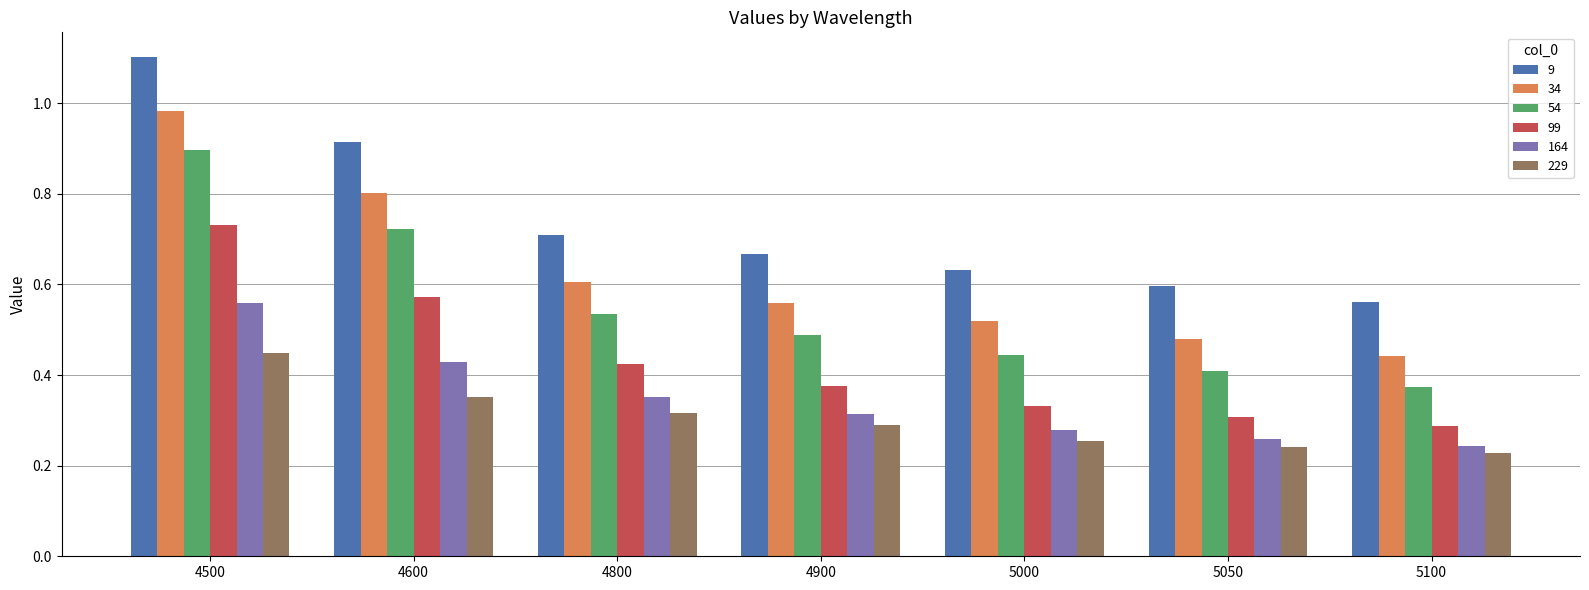

Between 4500 and 5000, which series saw the biggest shift?

9